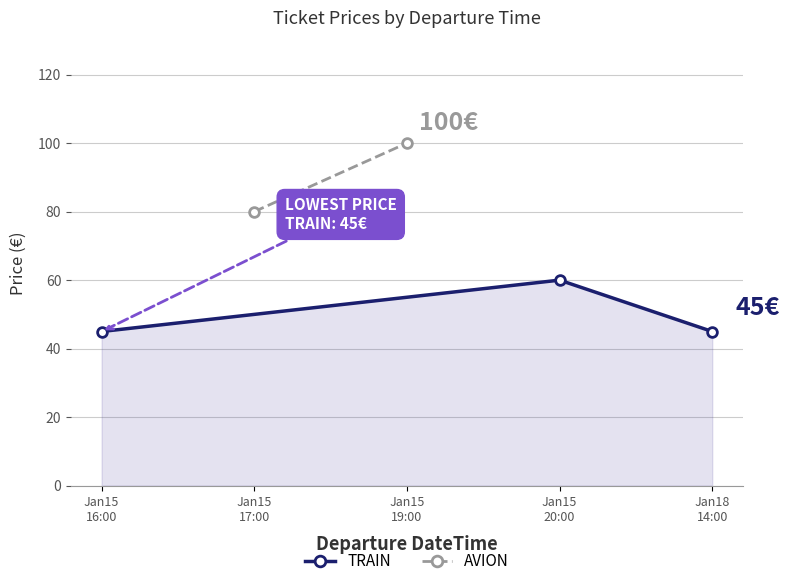

Which label corresponds to the smallest value in the chart?

Jan15
16:00